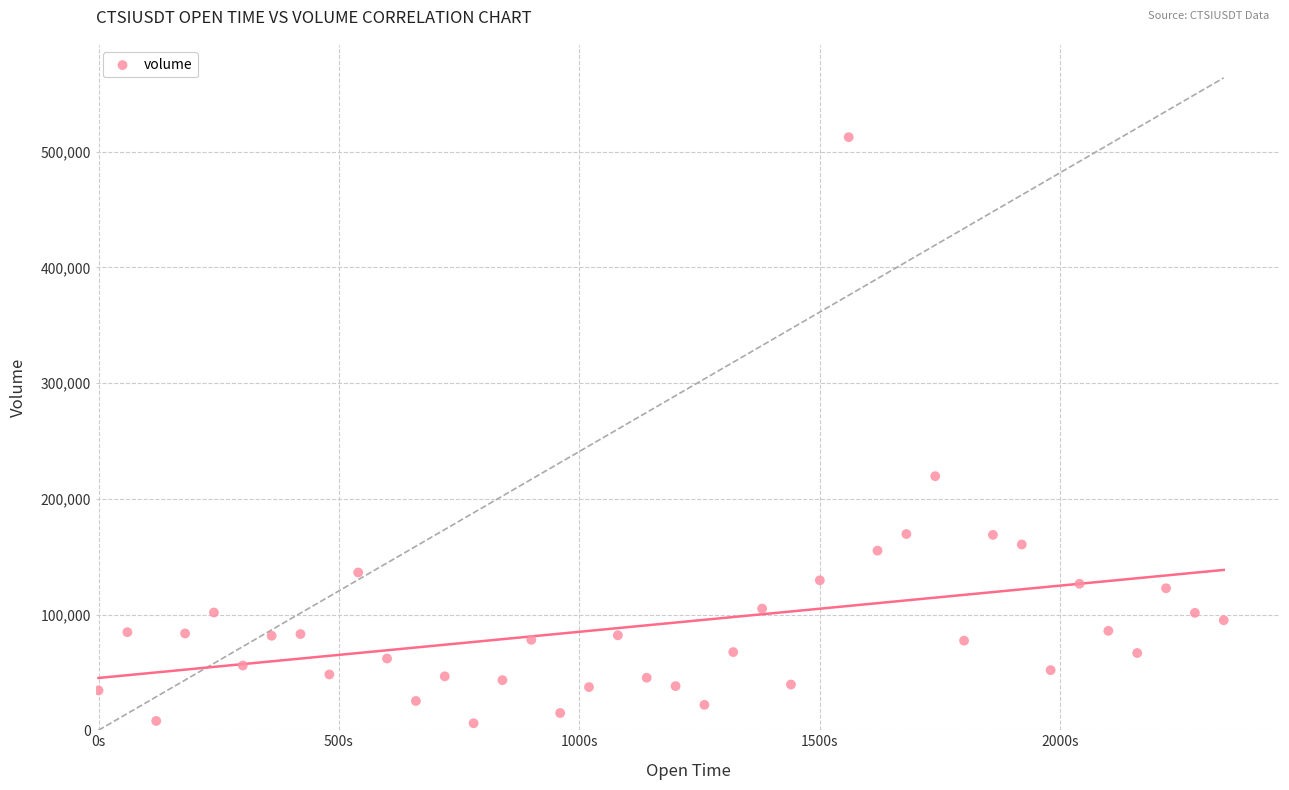

What Y value in the scatter plot is closest to 259268?

219541